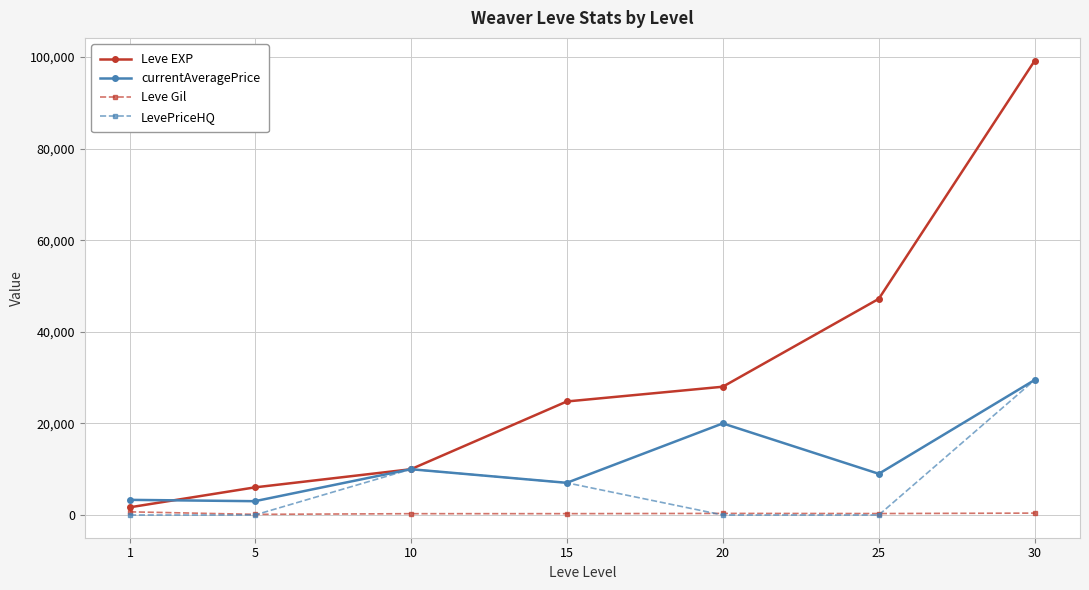

What is the value of the Leve Gil point at the 7th from the left?

413